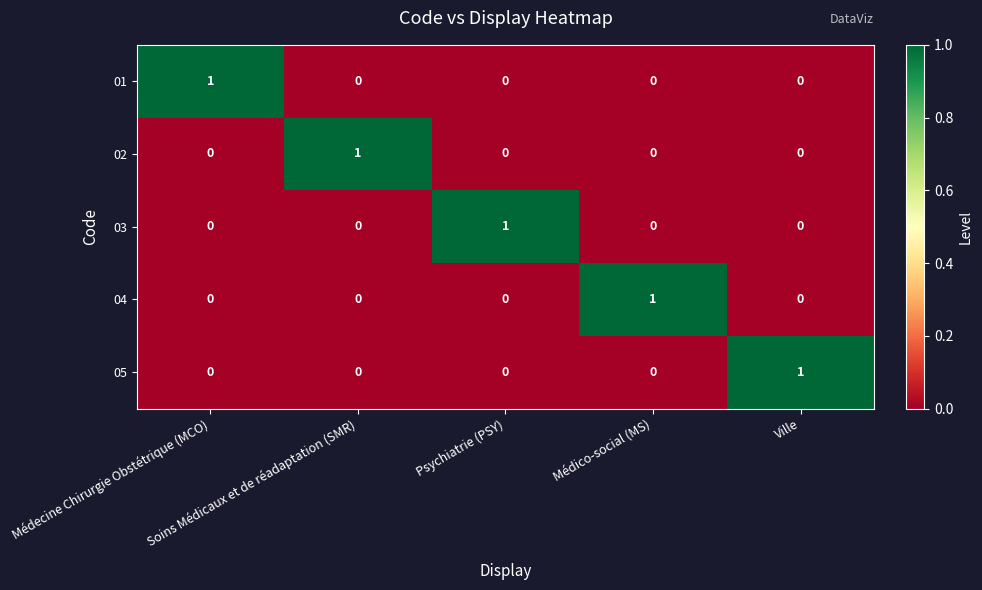

Count the 03 values in the range 0 to 1.

5